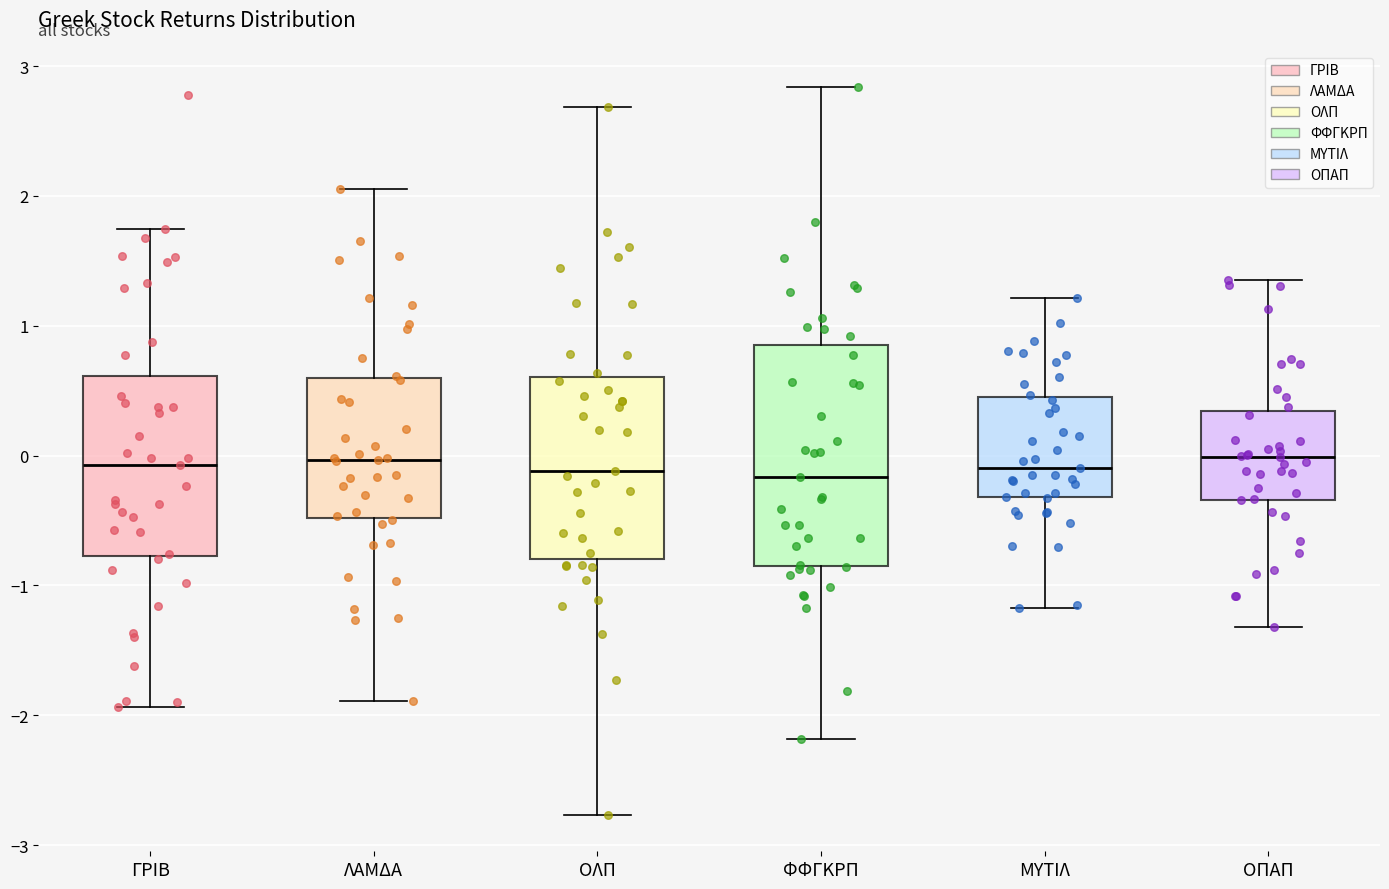

Reading left to right, read every box against the y-axis: the position of its median line, the range the box covers, and the ends of its whiskers. The values are not printed on the chart, so give them approximately, as read against the axis.

ΓΡΙΒ: median -0.1, box -0.8 to 0.6, whiskers -1.9 to 1.7
ΛΑΜΔΑ: median 0.0, box -0.5 to 0.6, whiskers -1.9 to 2.1
ΟΛΠ: median -0.1, box -0.8 to 0.6, whiskers -2.8 to 2.7
ΦΦΓΚΡΠ: median -0.2, box -0.9 to 0.8, whiskers -2.2 to 2.8
ΜΥΤΙΛ: median -0.1, box -0.3 to 0.5, whiskers -1.2 to 1.2
ΟΠΑΠ: median 0.0, box -0.3 to 0.3, whiskers -1.3 to 1.4